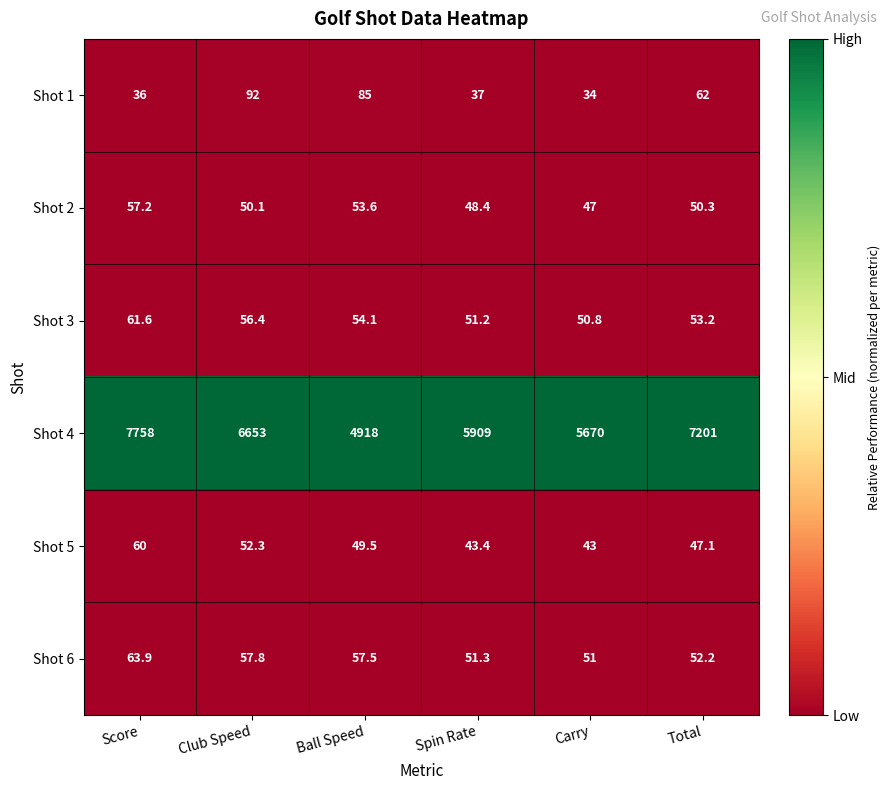

How many distinct data groups are displayed?

6